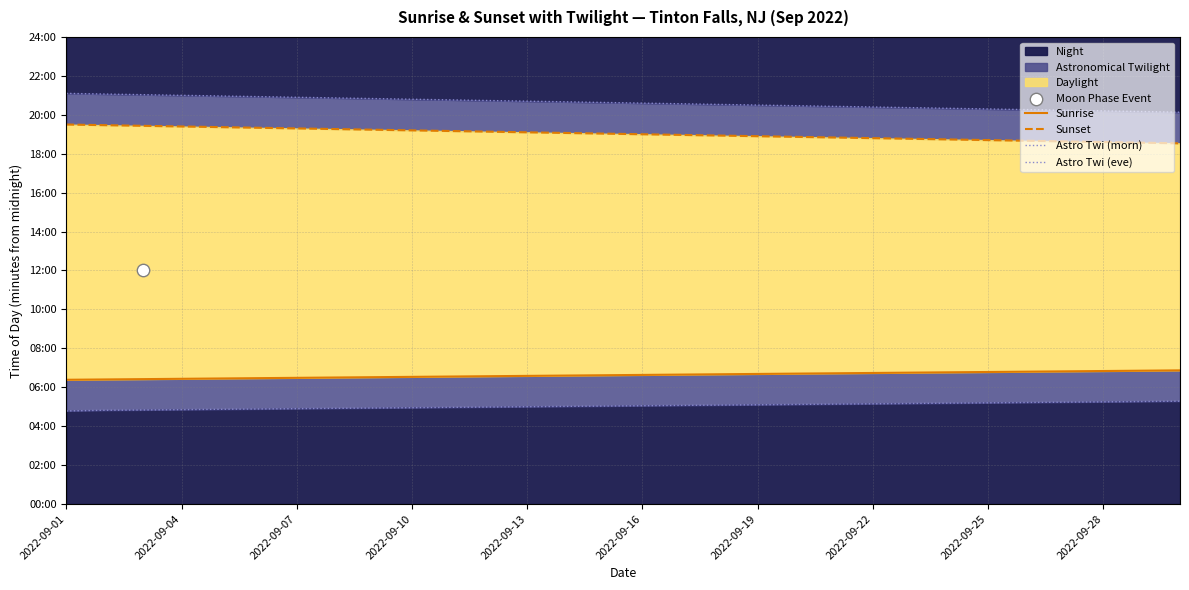

At which category is the sum across all series the highest?

2022-09-01